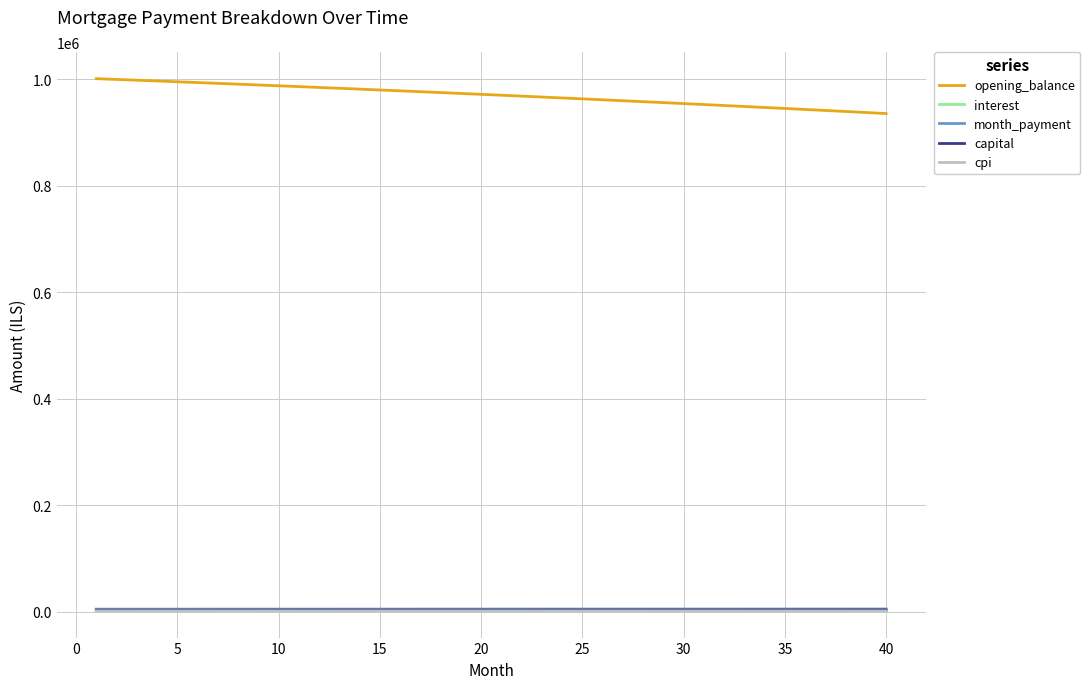

Which series has the largest total across all categories?

opening_balance